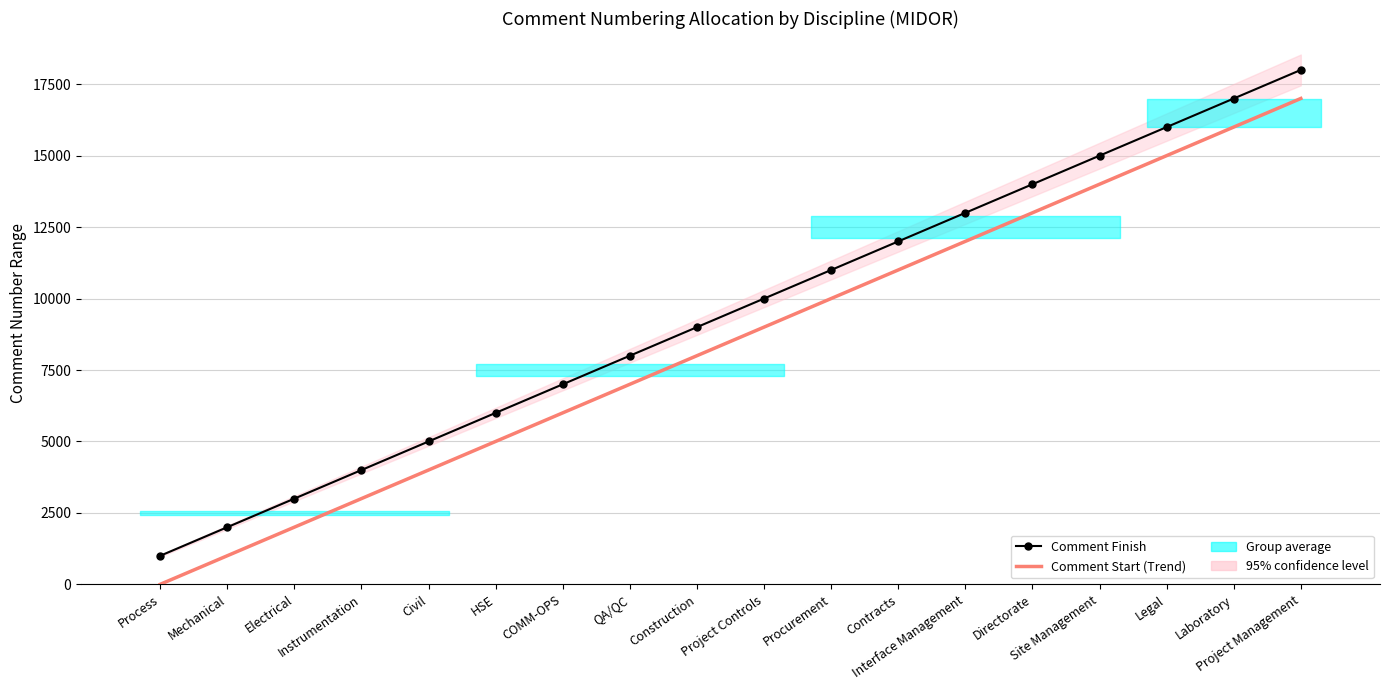

True or false: Comment Start (Trend) has more than 2 interior local peaks.

False